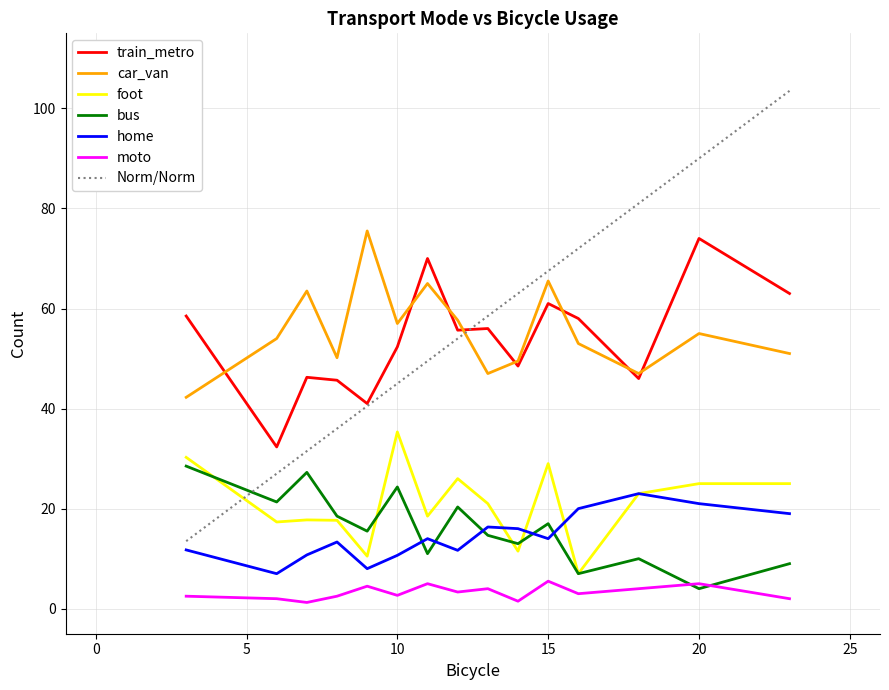

What is the minimum value for train_metro?

32.3